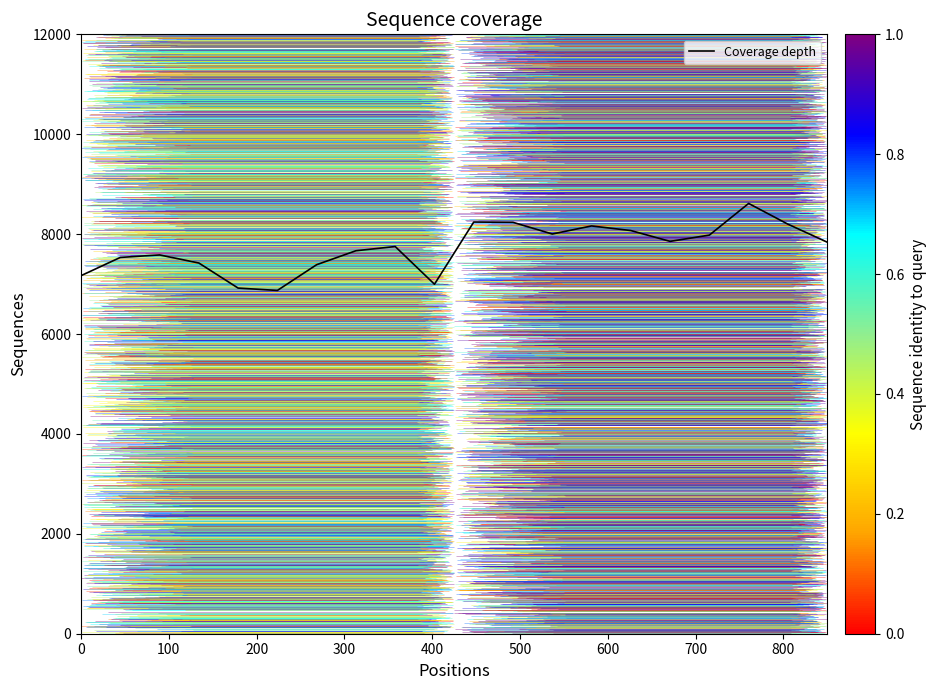

What is the minimum value for Coverage depth?

6872.7